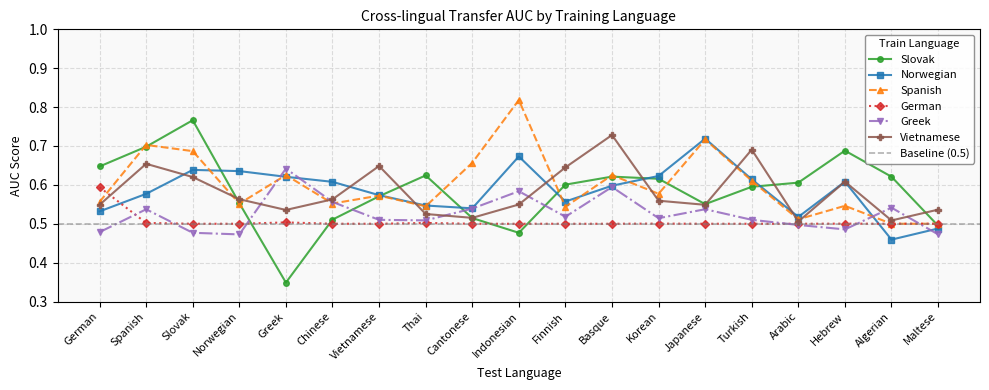

What is the sum of all German values?

9.6